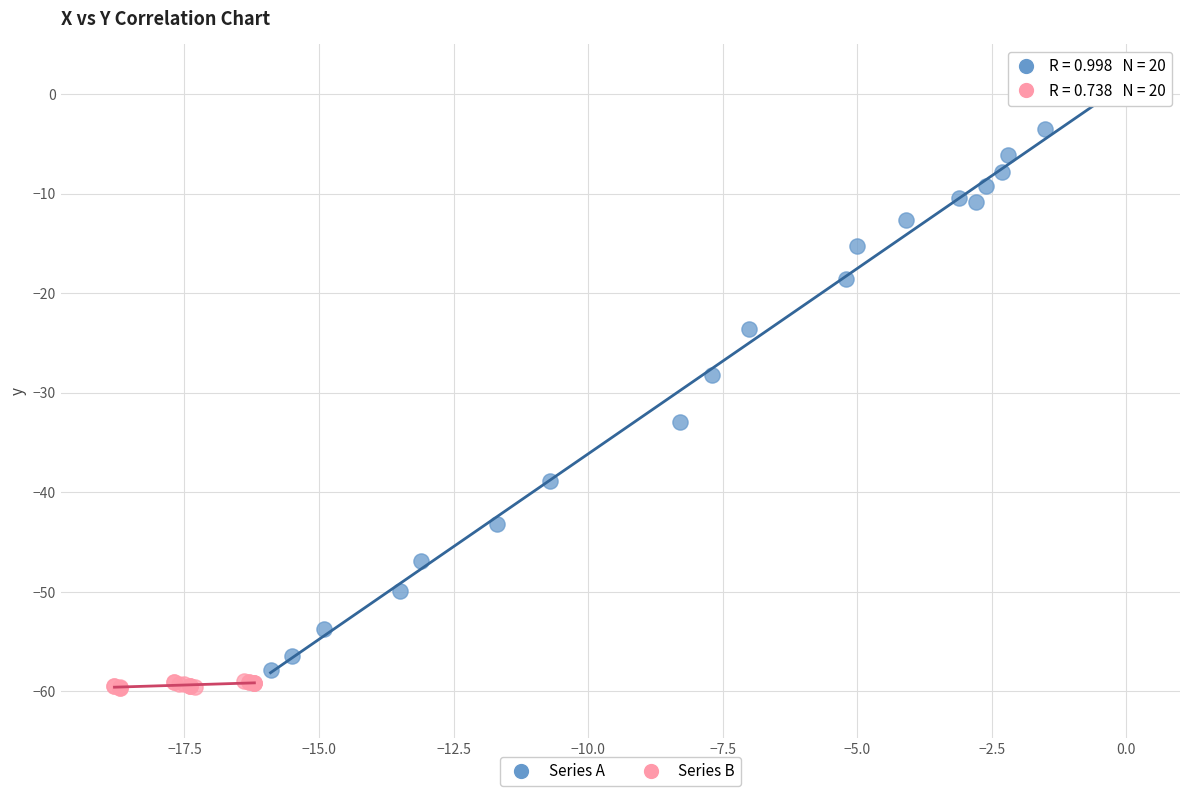

Which series contains the highest Y value?

Series A